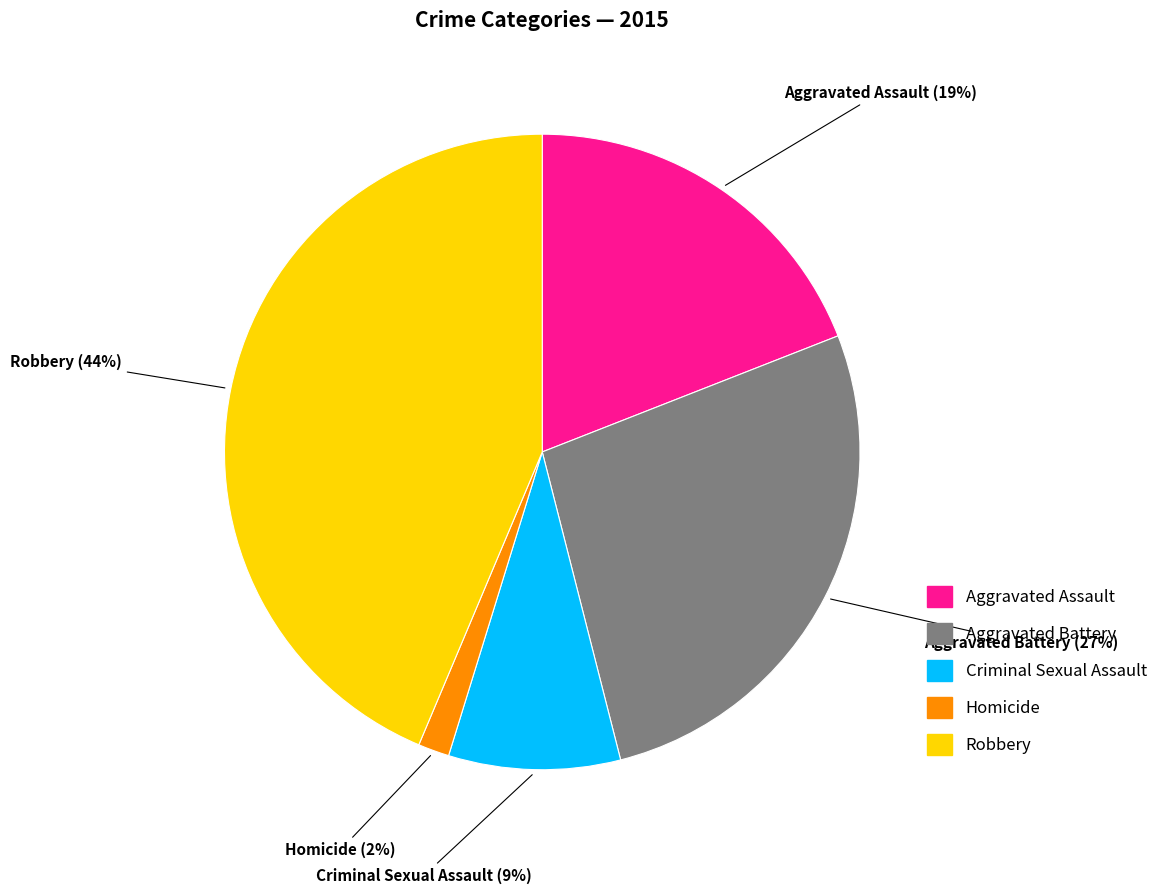

What percentage is the Homicide slice, to the nearest percent?

2%